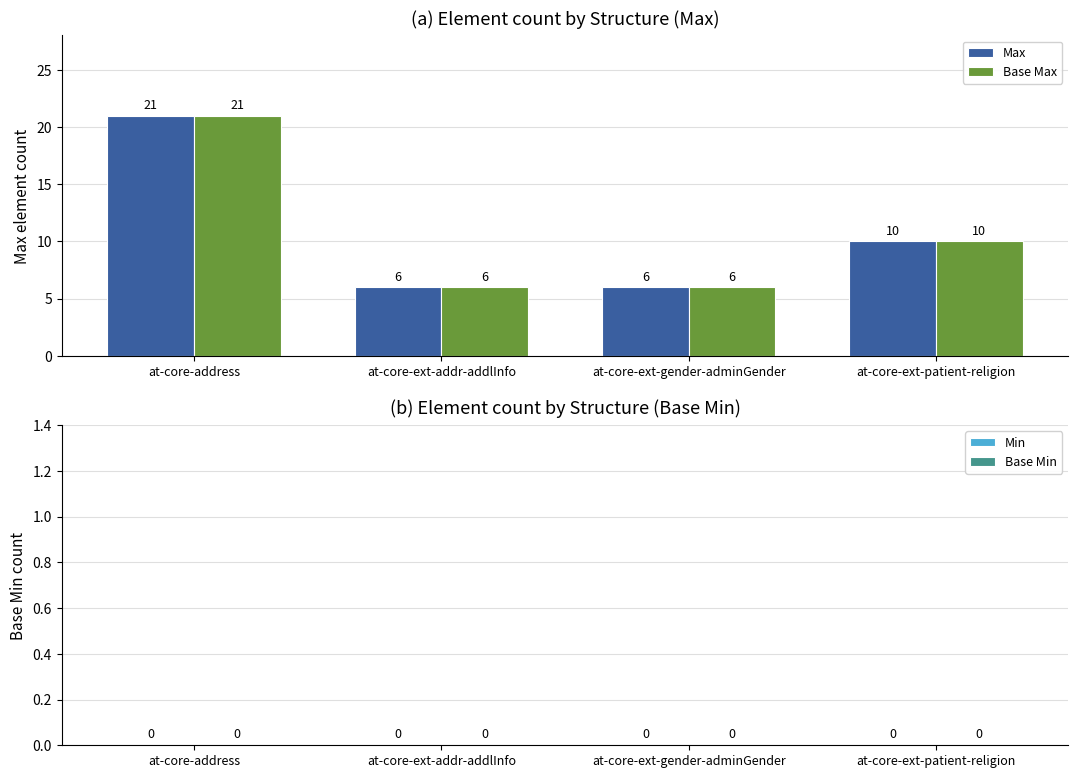

What are all the series names shown in the legend?

Max, Base Max